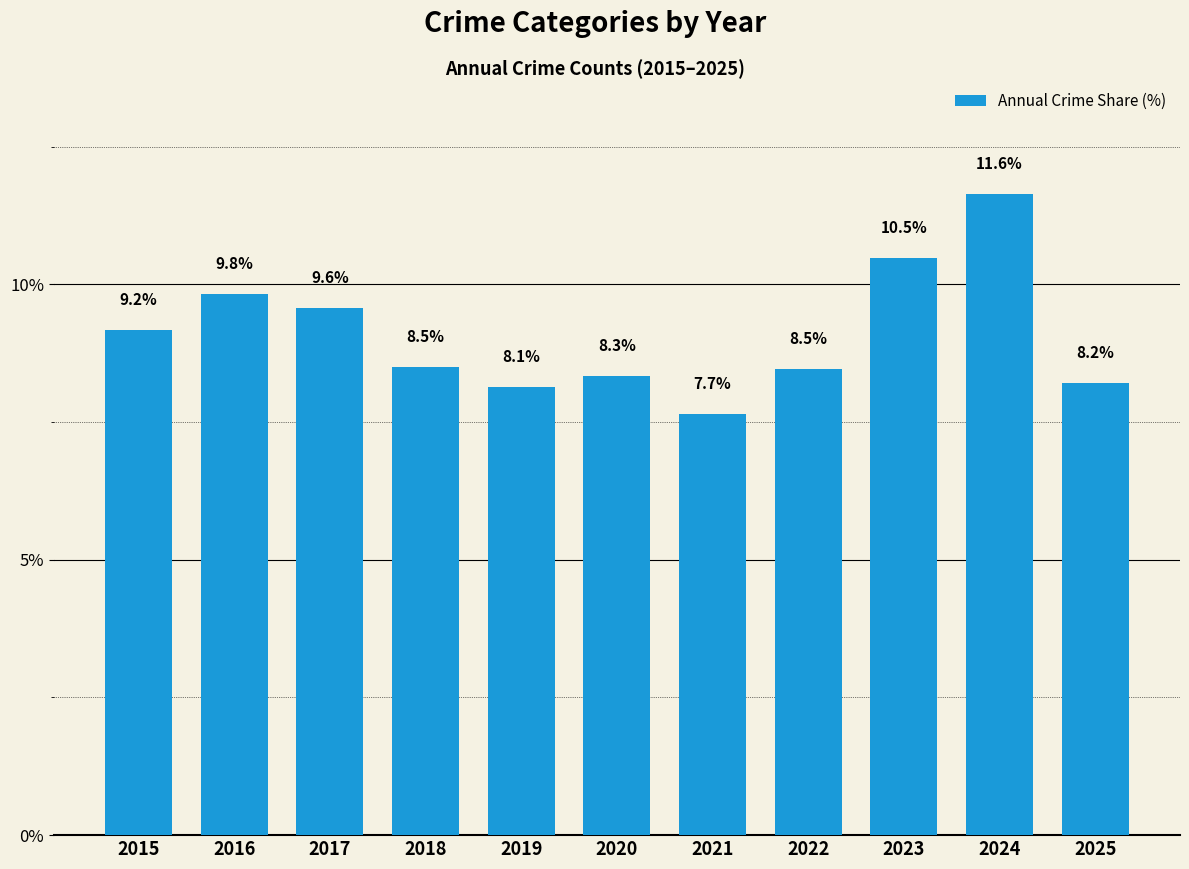

The chart shows a value of 8.1 at 2019. True or false?

True